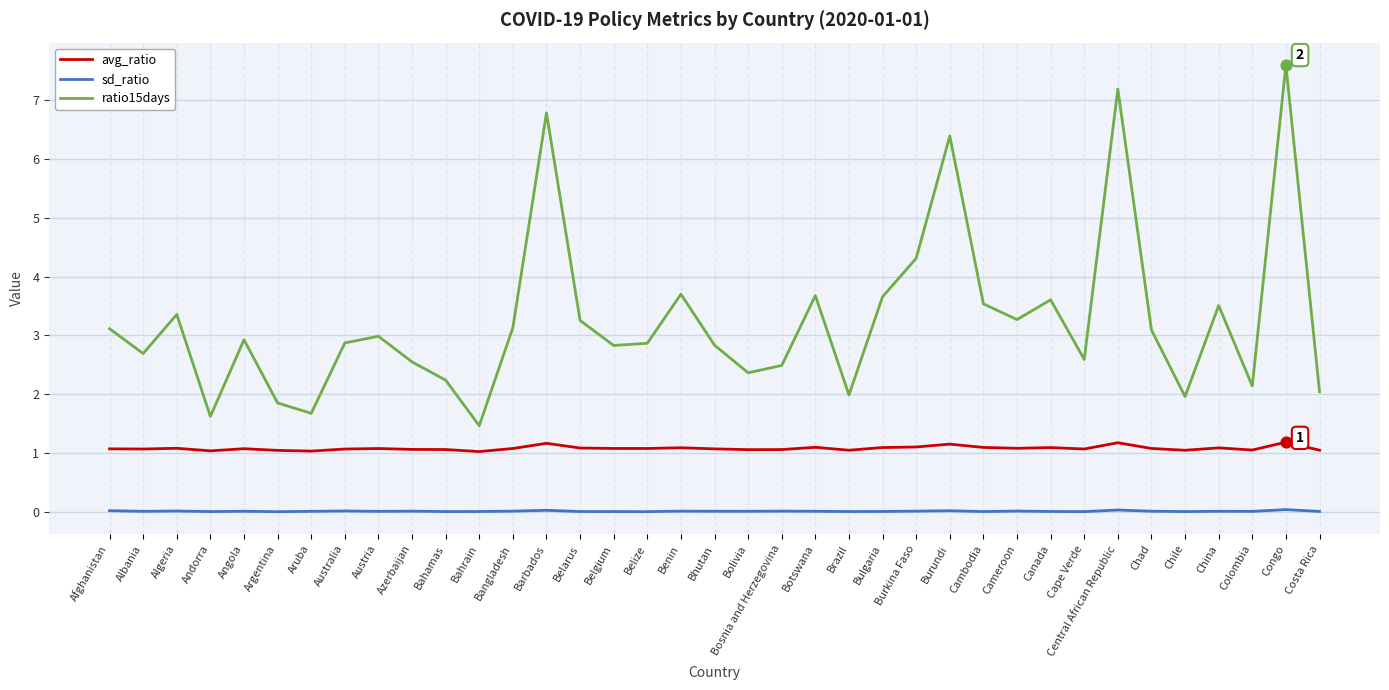

Which series has the widest spread of values?

ratio15days